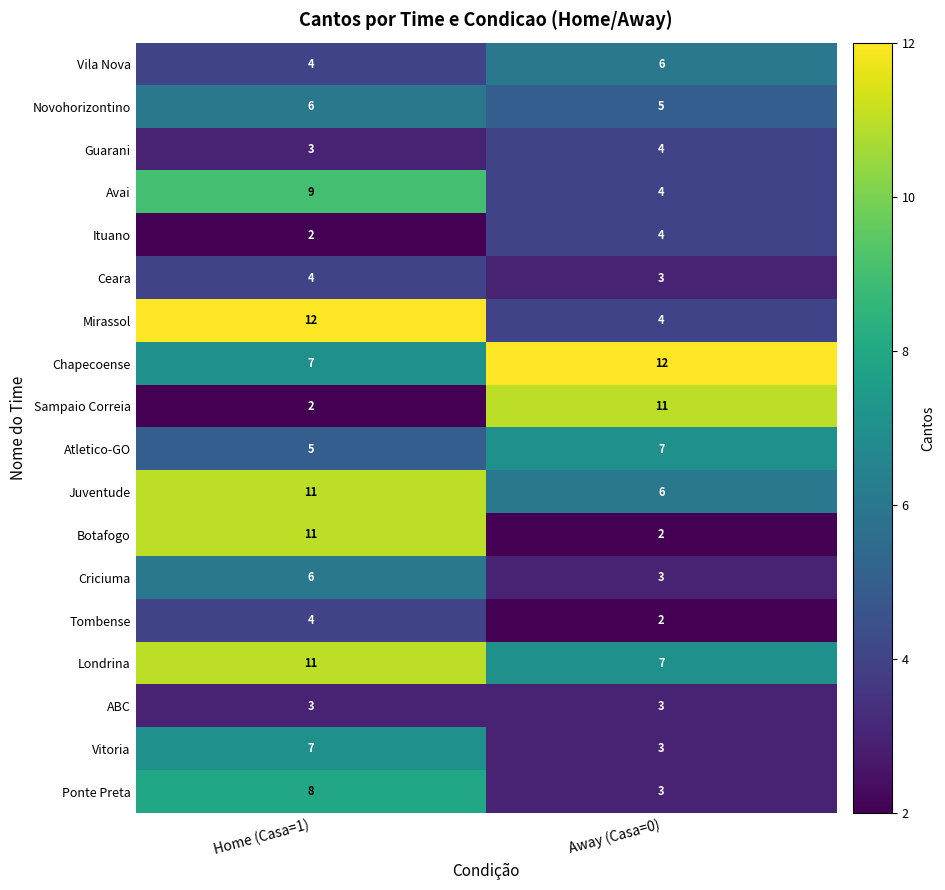

How many distinct data groups are displayed?

18